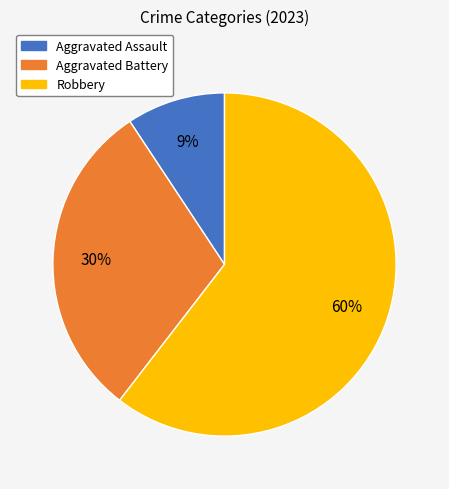

Combined, do Robbery and Aggravated Battery account for over 50%?

Yes